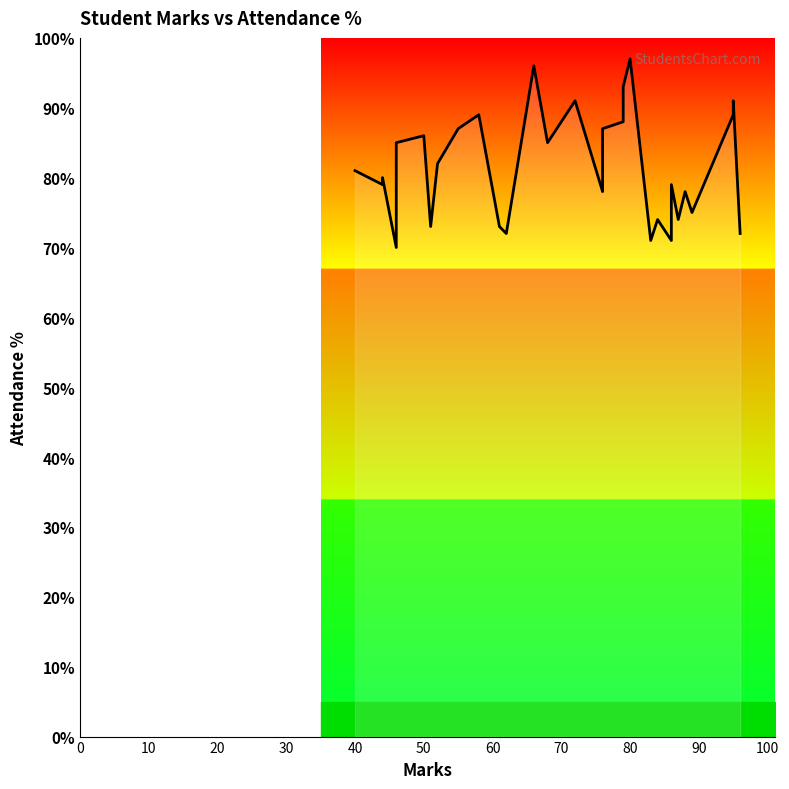

True or false: the data has more than 2 interior local peaks.

True